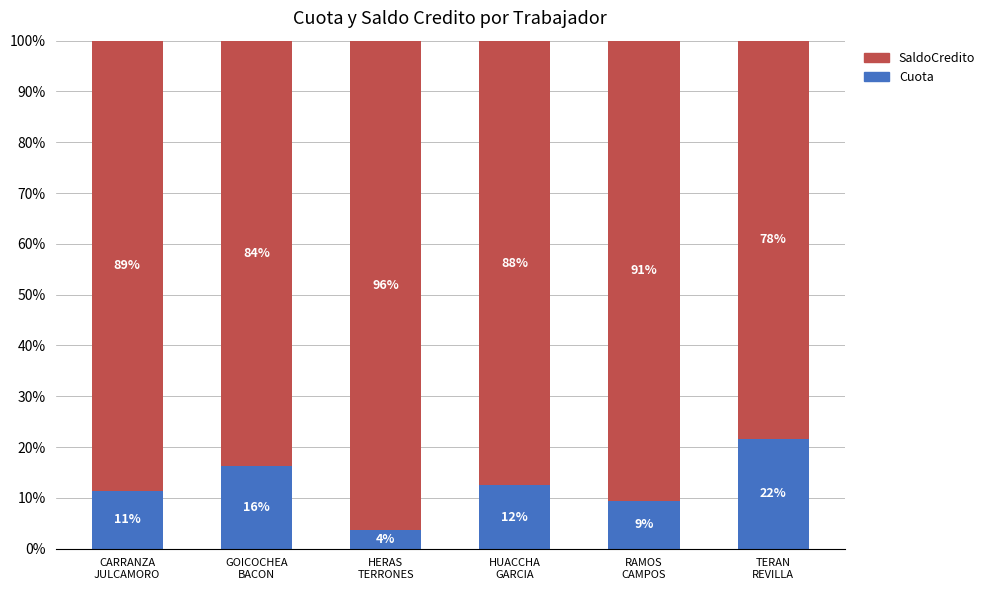

Which series changed the most between RAMOS
CAMPOS and TERAN
REVILLA?

Cuota